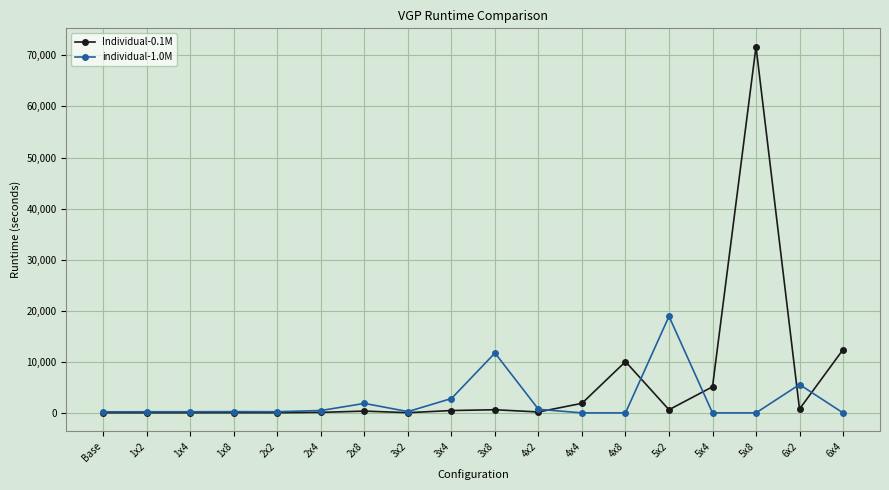

What is the greatest value displayed?

71707